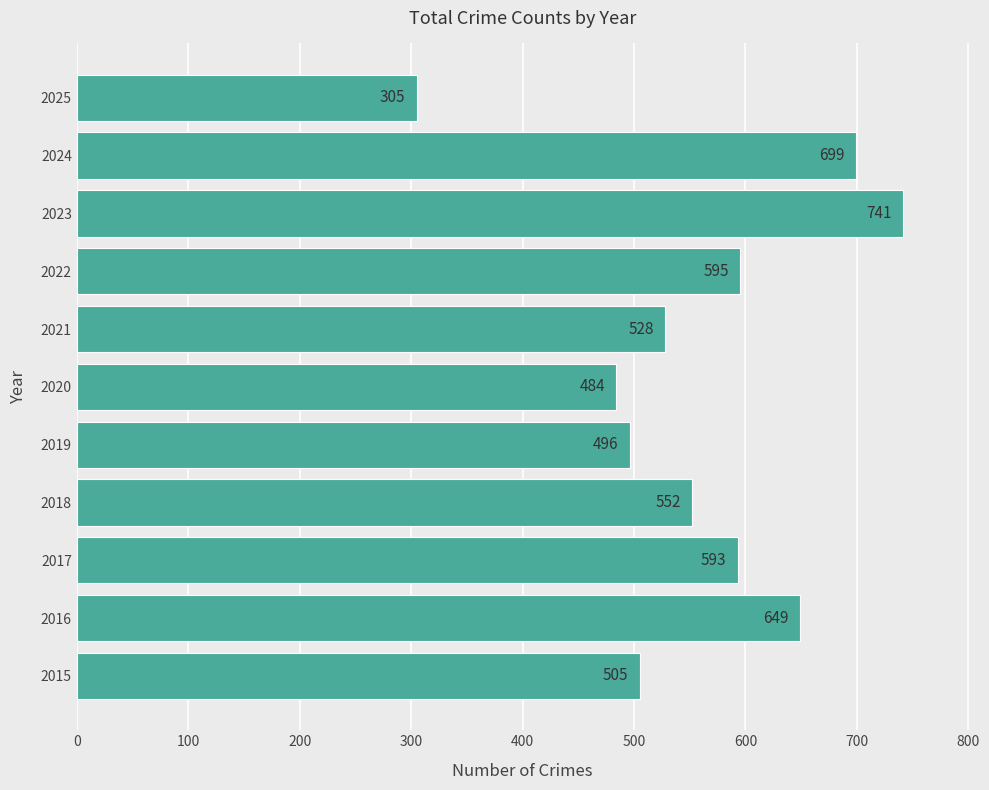

List the labels in order of value, largest first.

2023, 2024, 2016, 2022, 2017, 2018, 2021, 2015, 2019, 2020, 2025